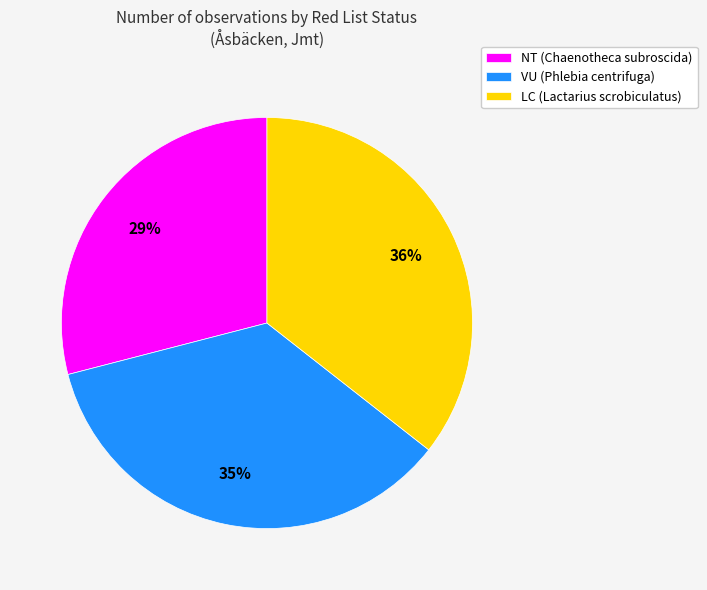

To the nearest percent, what is the combined percentage of NT (Chaenotheca subroscida) and LC (Lactarius scrobiculatus)?

65%